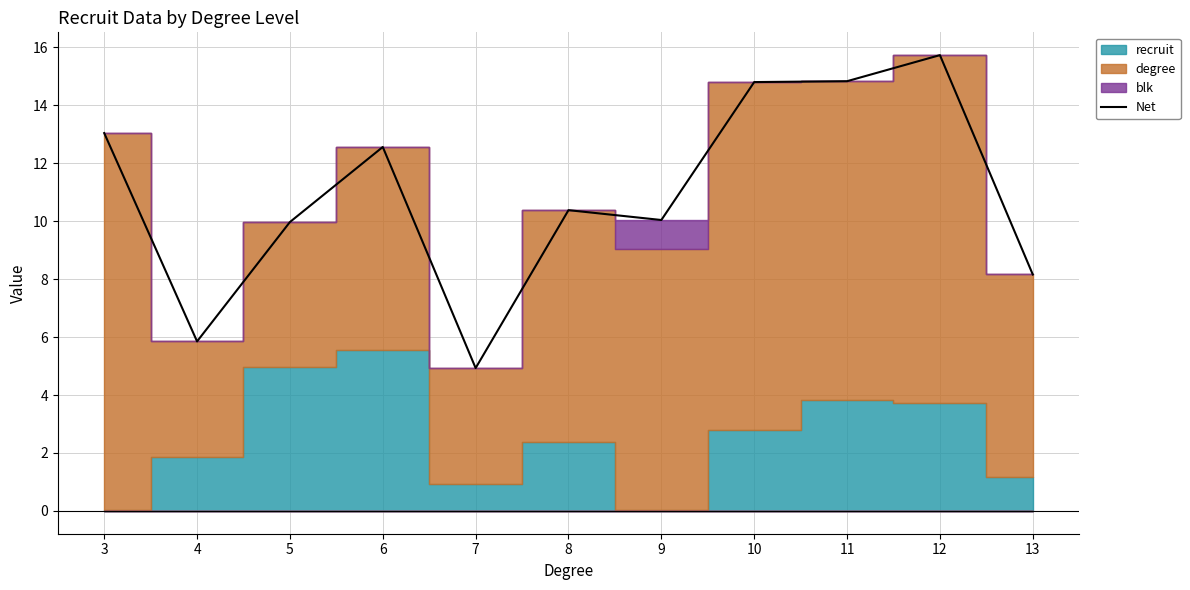

True or false: the data shows 8.2 at 13.

True